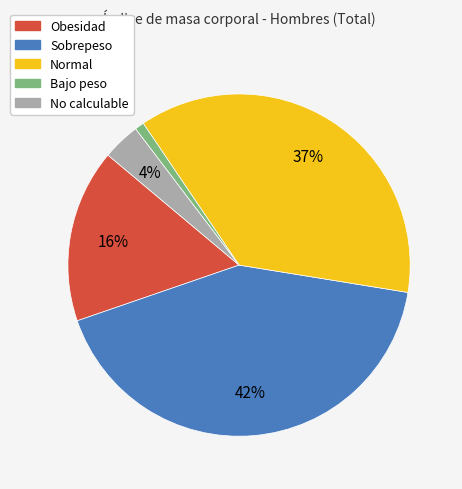

Count the number of slices in the pie.

5